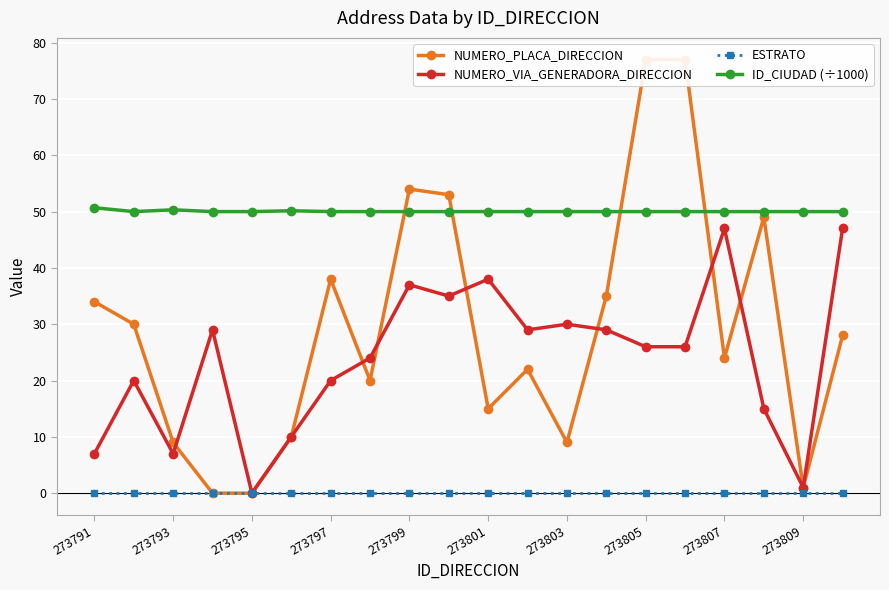

True or false: ESTRATO and NUMERO_PLACA_DIRECCION intersect in this chart.

False